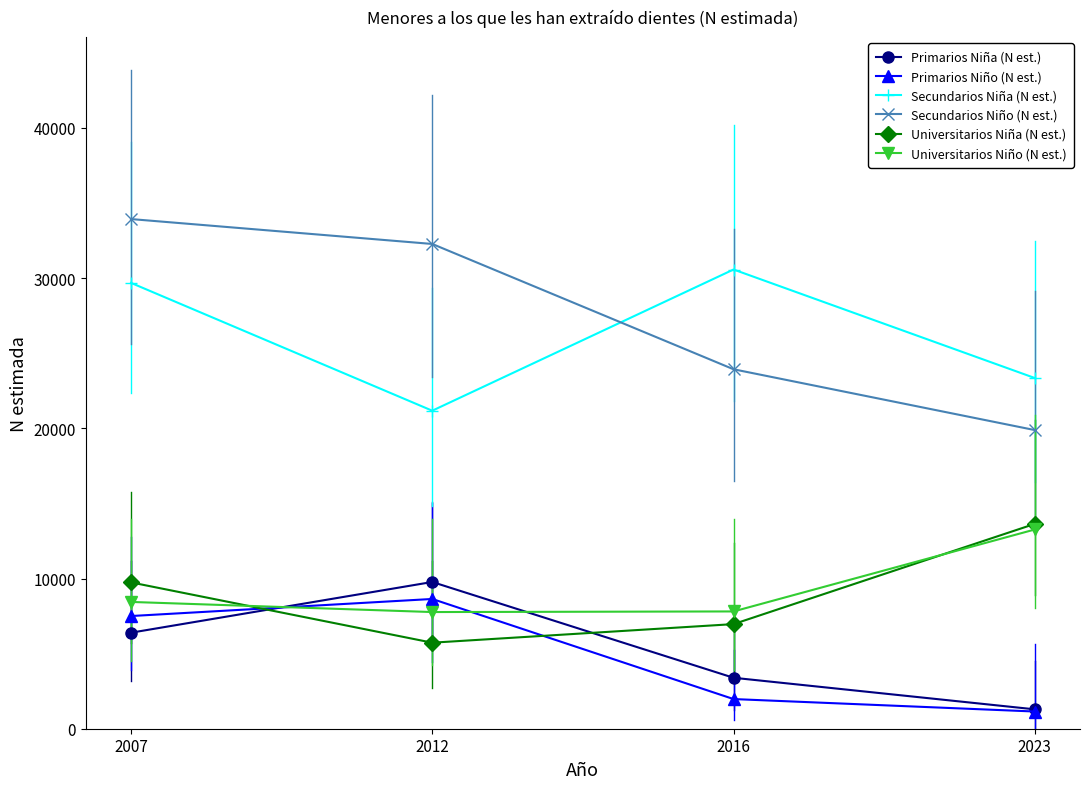

True or false: Universitarios Niña (N est.) and Secundarios Niño (N est.) cross at least once.

False